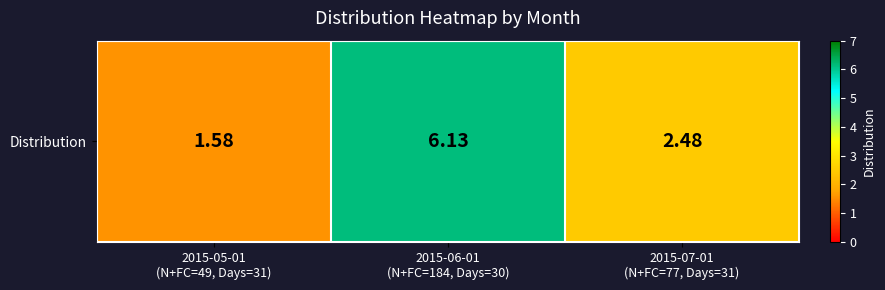

True or false: the data shows 2.5 at 2015-07-01
(N+FC=77, Days=31).

True